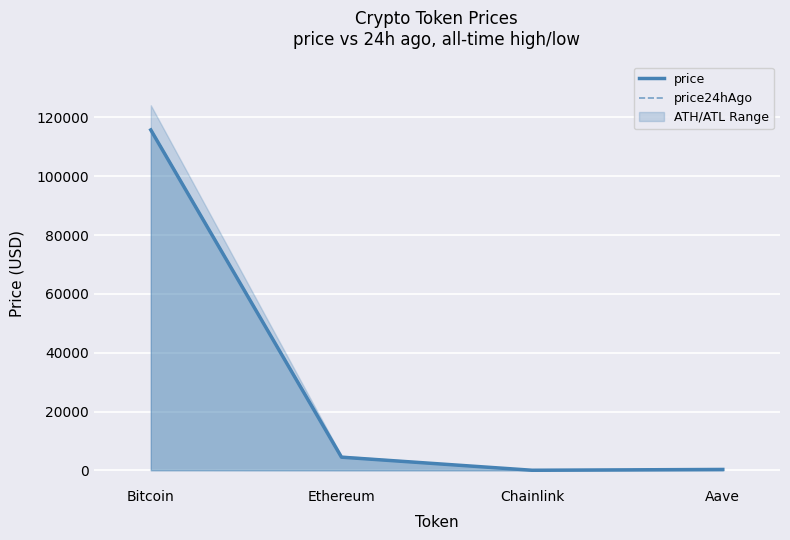

Which category has the highest value across all series?

Bitcoin